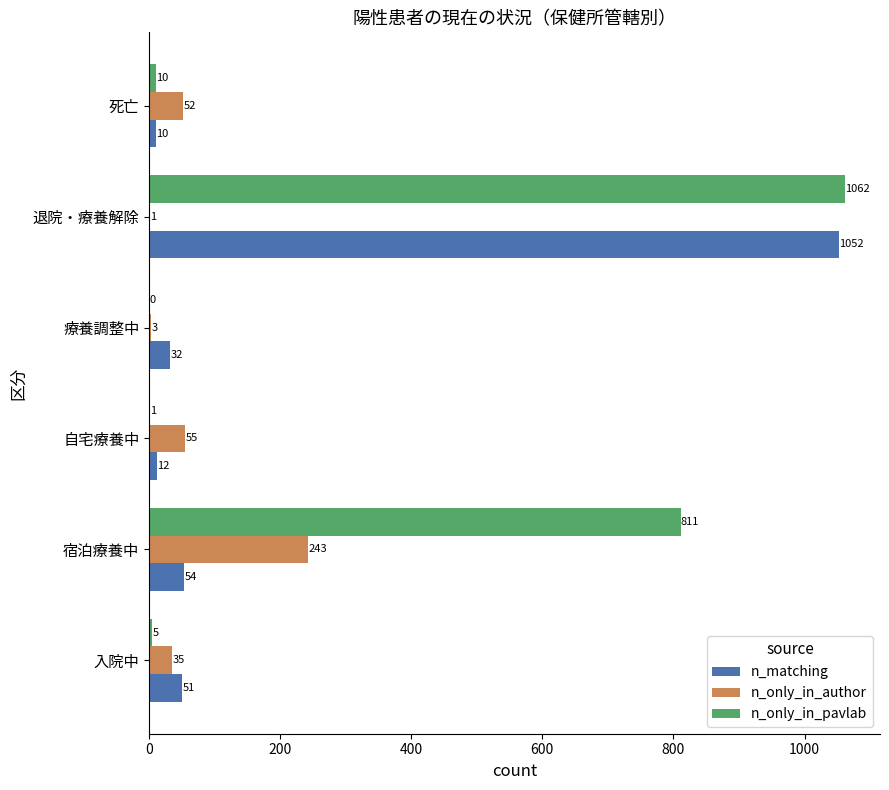

What is the sum of all n_matching values?

1211